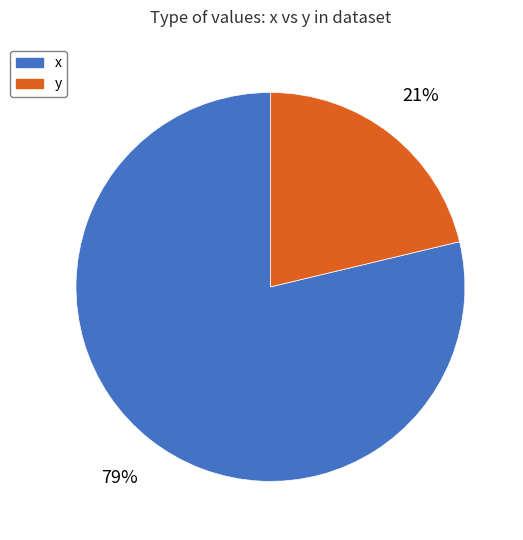

Which slice is the smallest?

y